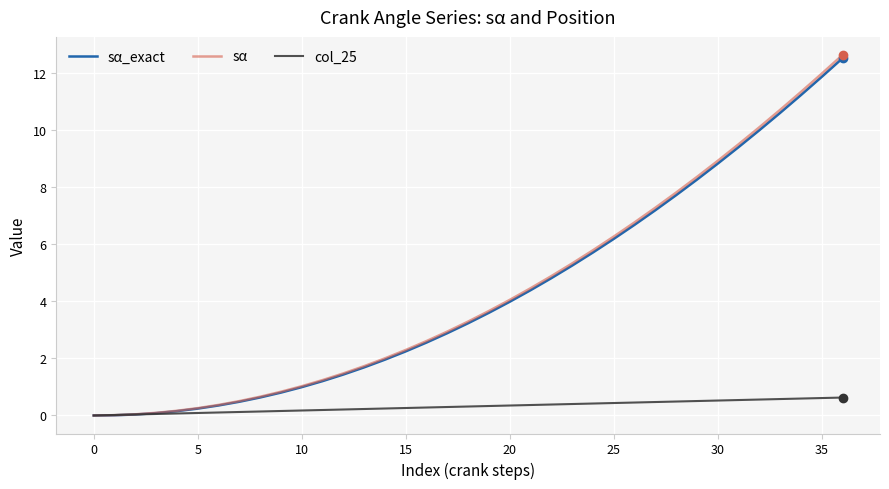

Which series has the largest range (max minus min)?

sα